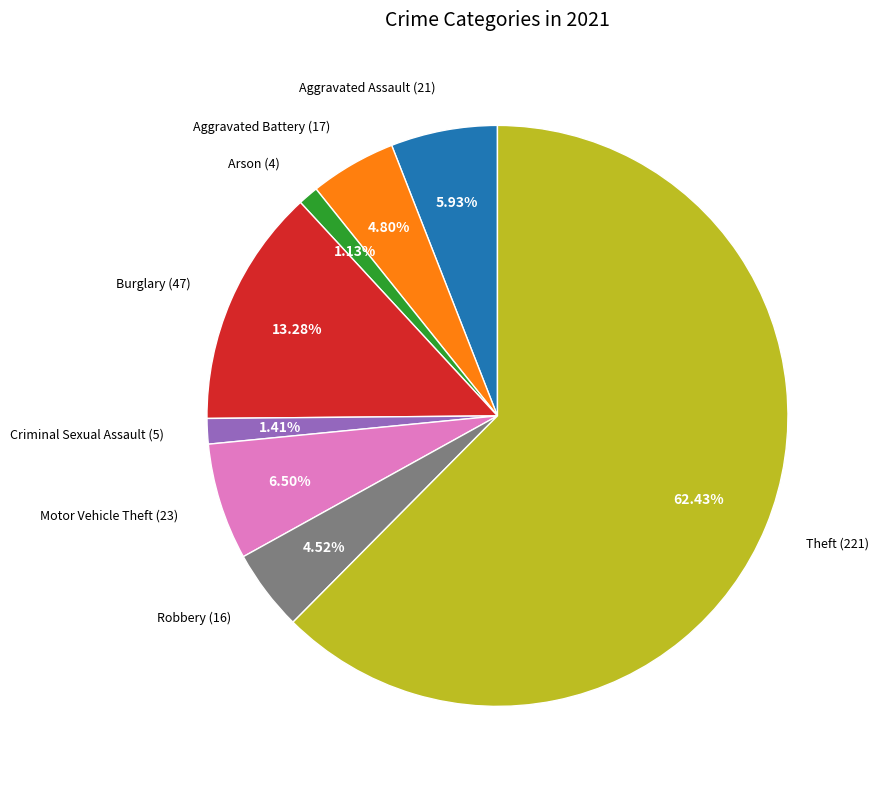

Does any single category account for the majority?

Yes